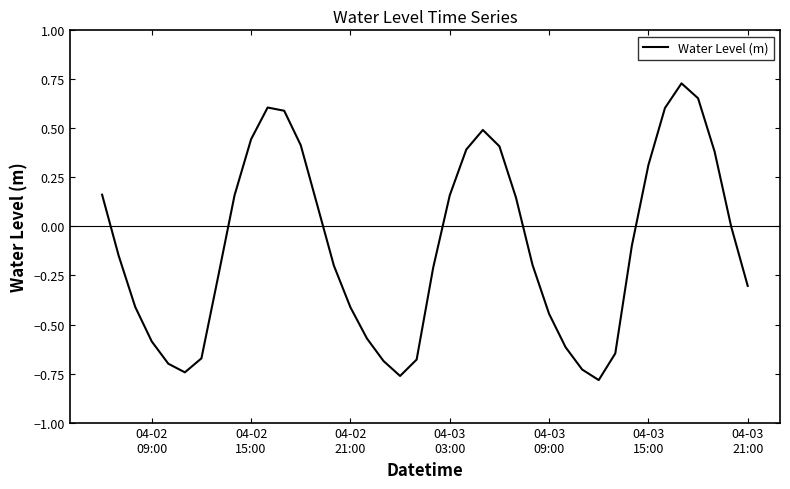

What is the difference between the maximum and minimum values?

1.5